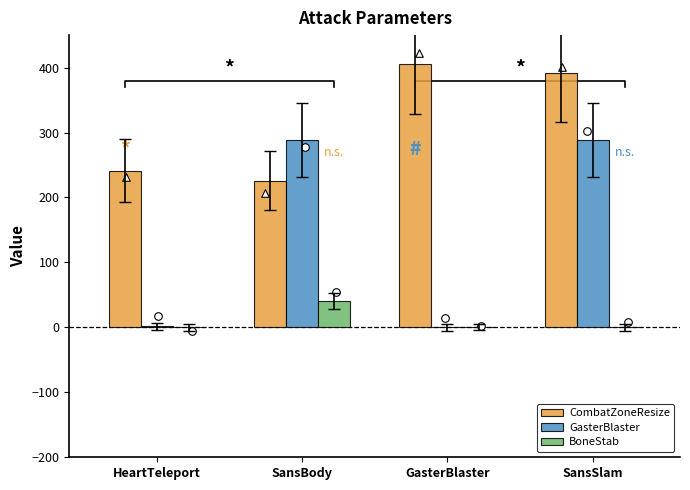

At which category is the sum across all series the highest?

SansSlam